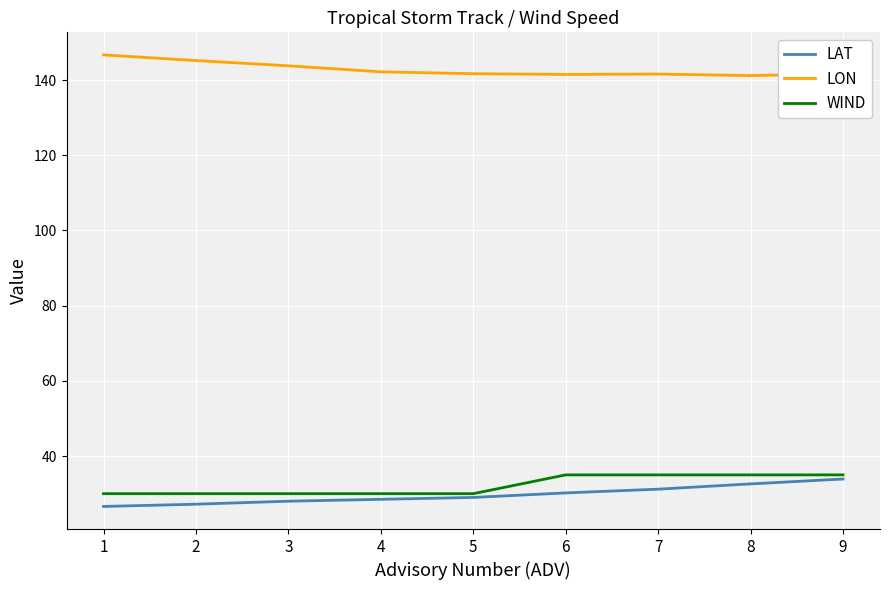

The value of LON at 2 is 145.2. True or false?

True